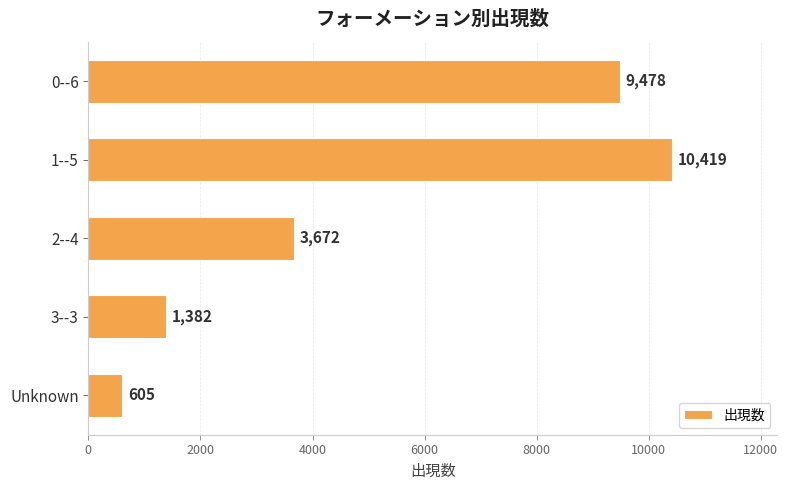

Which category has the lowest value across all series?

Unknown